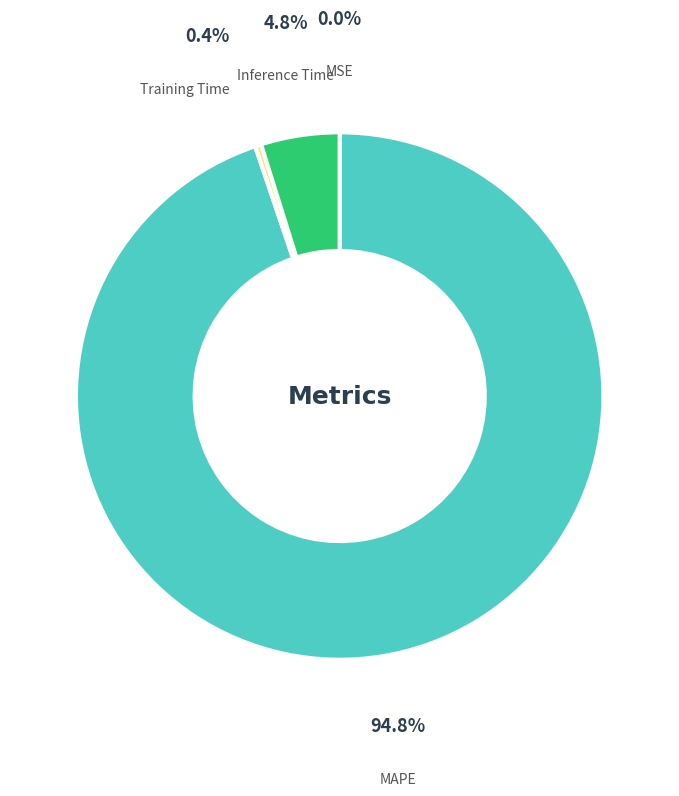

To the nearest percent, what is the combined percentage of Inference Time and MAPE?

100%